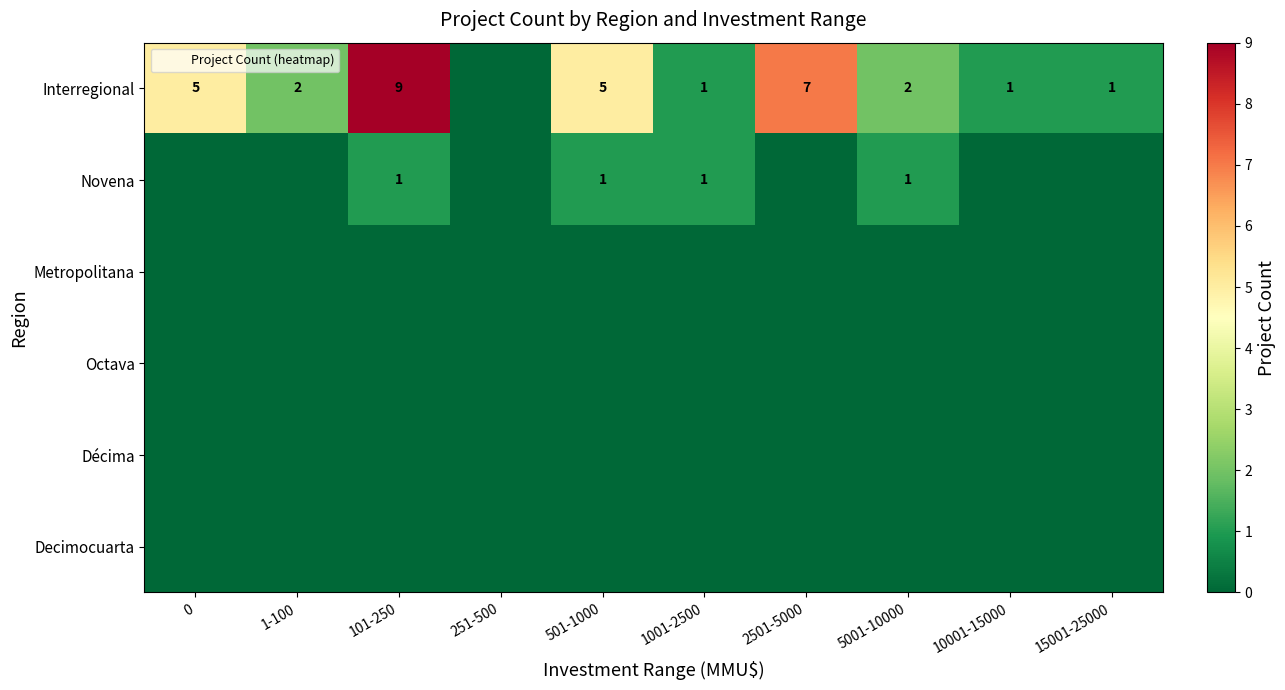

True or false: Novena has a value of 0 at 2501-5000.

True